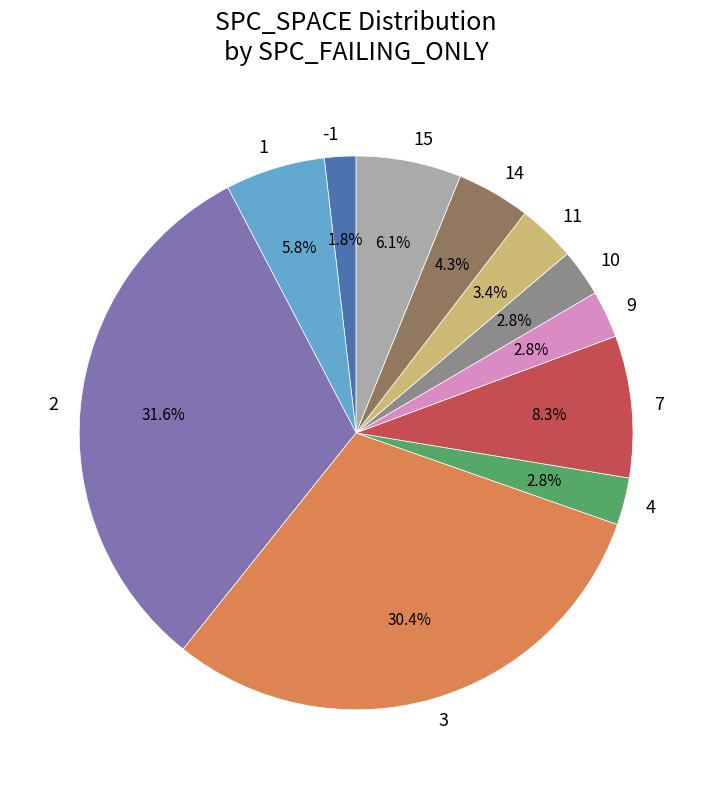

Which category has the biggest portion of the pie?

2